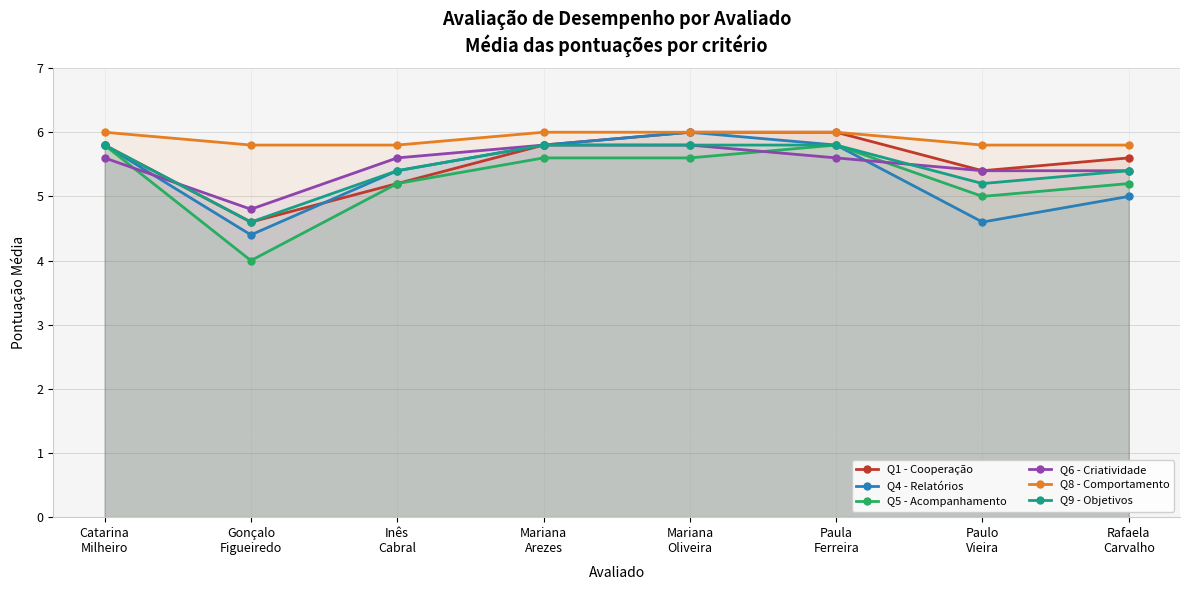

How many categories are shown in the chart?

8